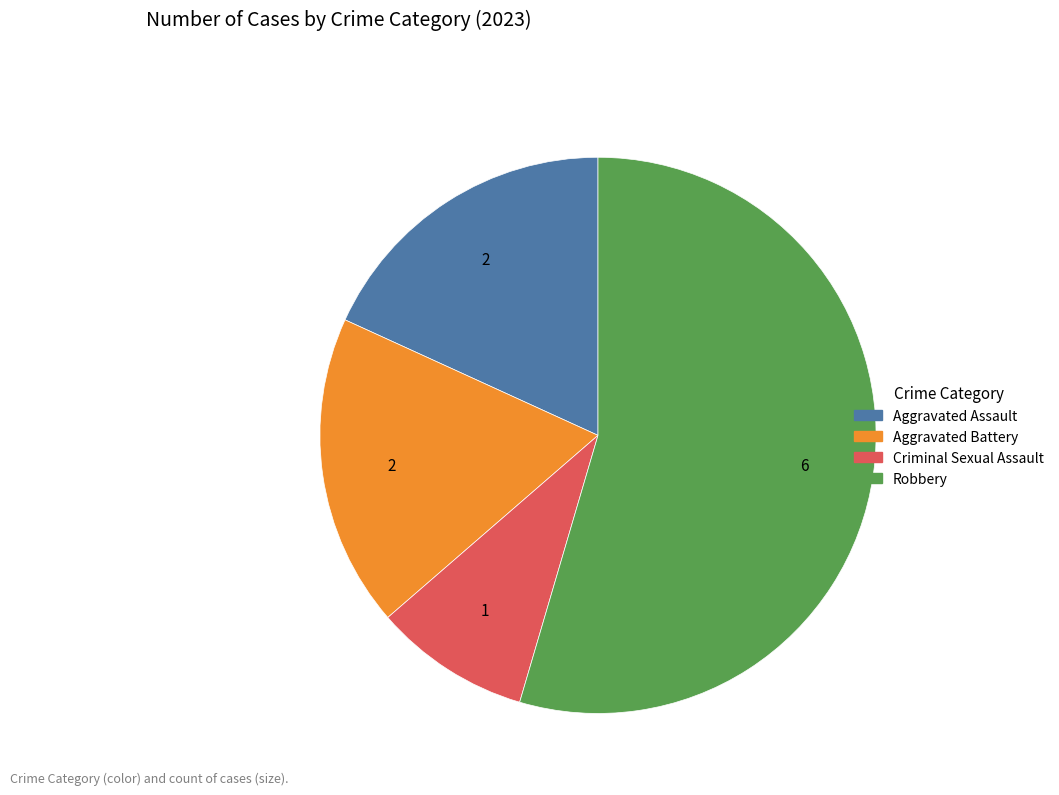

The Aggravated Battery slice represents 18% of the pie. True or false?

True